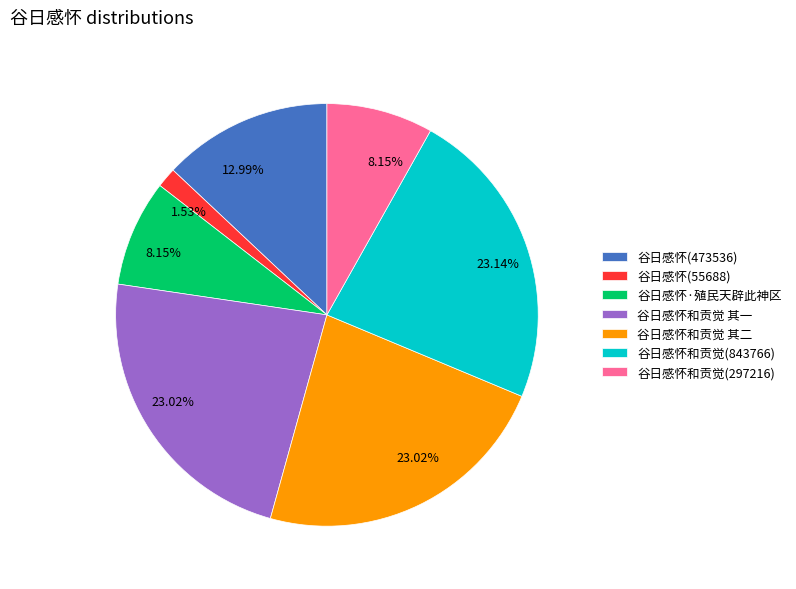

How many segments does this pie chart have?

7